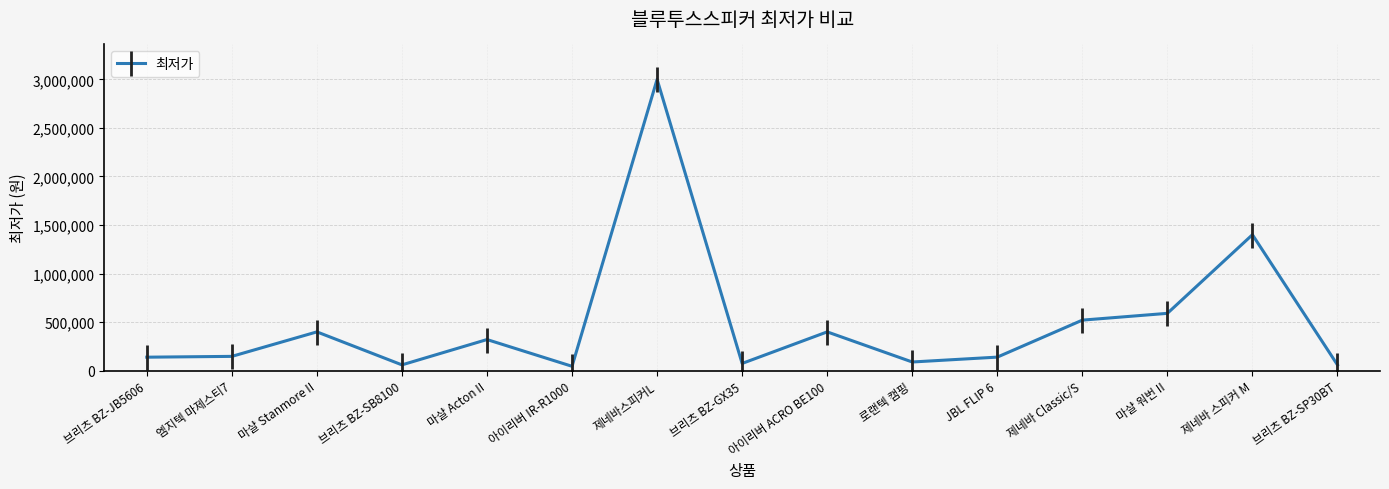

Is this an area chart (filled region under the line)?

No